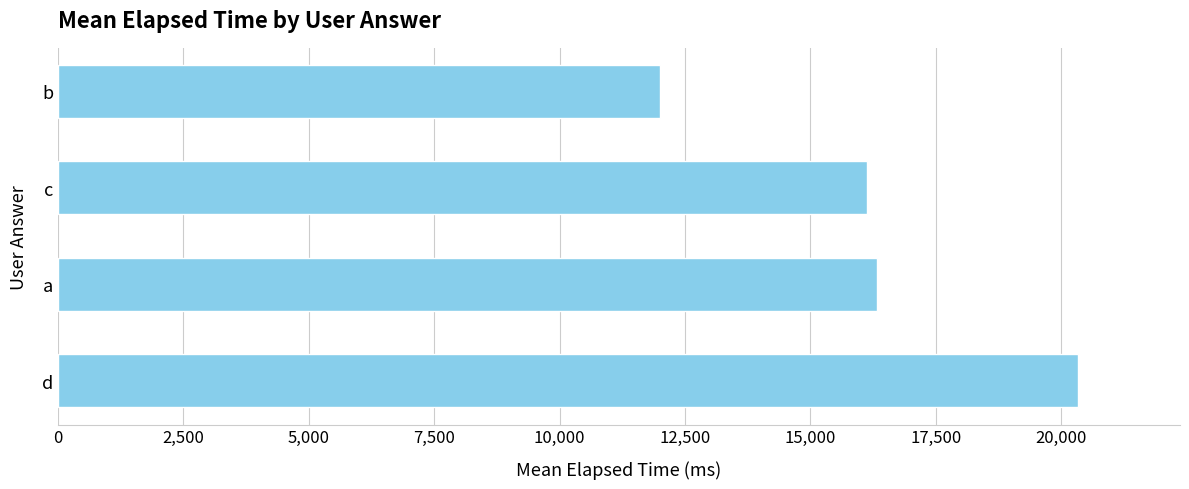

Which category has the lowest value across all series?

b